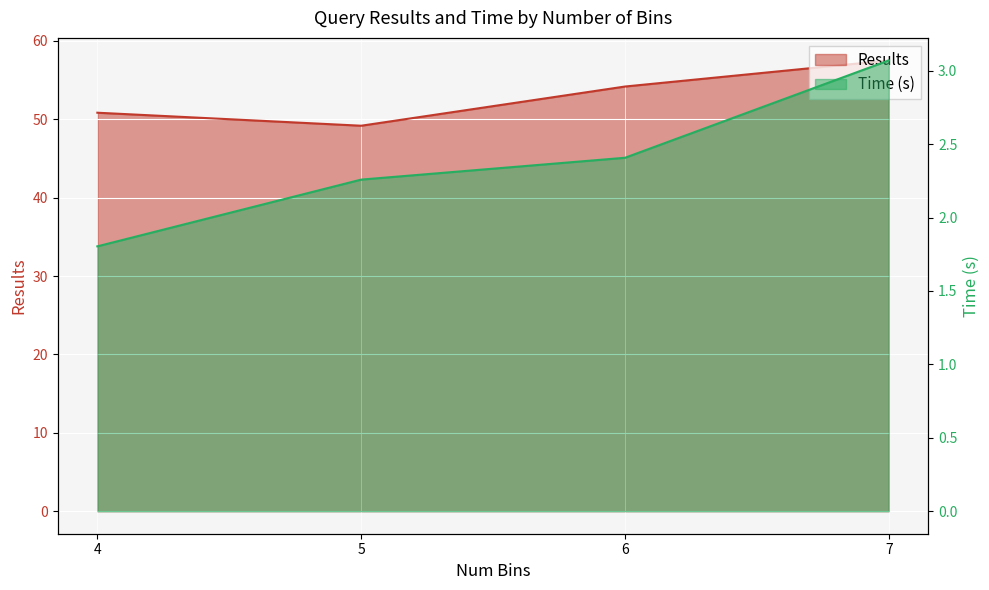

Reading left to right, what are all the values shown in this chart?

Results: 50.8	49.2	54.2	57.5
Time (s): 1.8	2.3	2.4	3.1